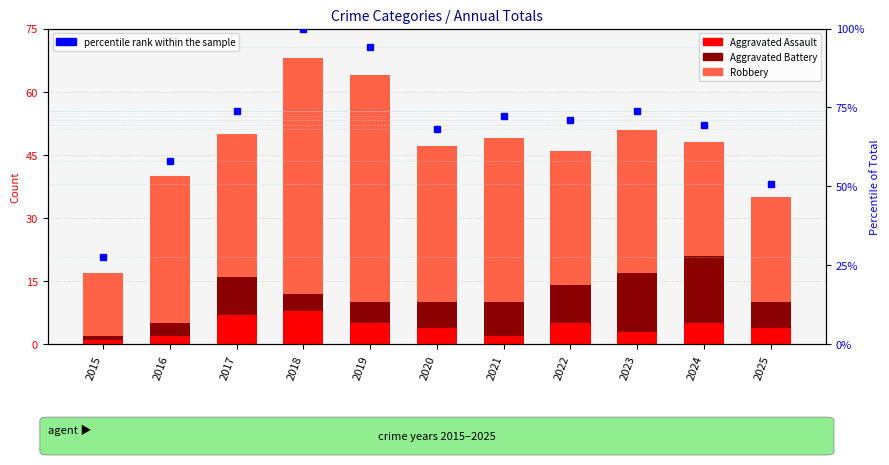

True or false: Aggravated Assault has a value of 5.0 at 2019.

True